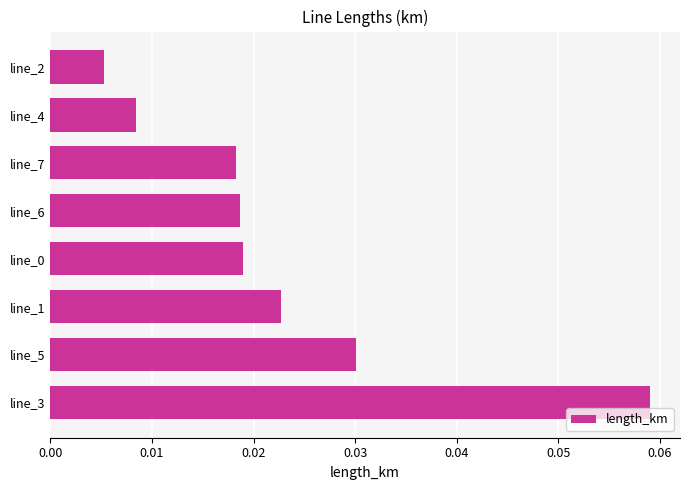

Which category has the highest value across all series?

line_3